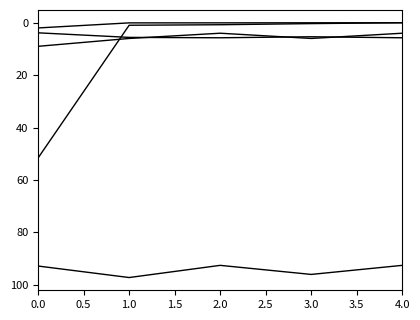

The 股票总仓位 series shows 137.5 at 1.0. True or false?

False